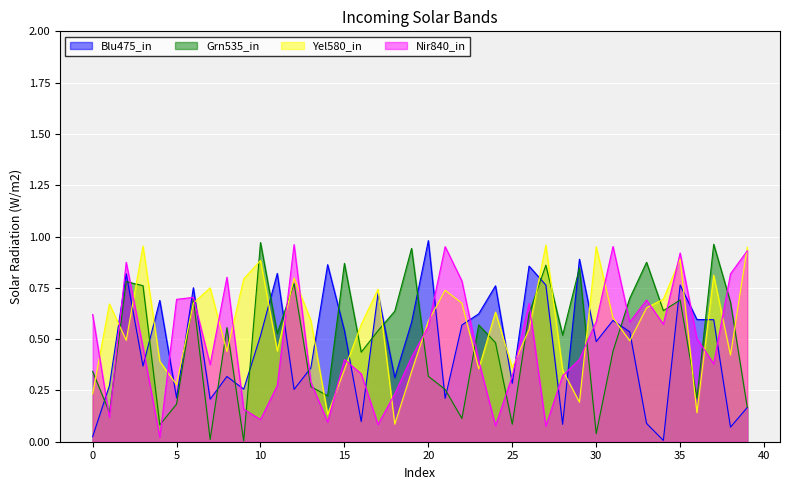

How many lines are shown in the chart?

4